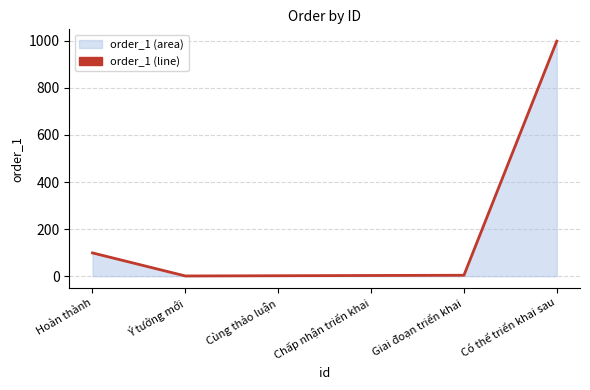

What is the sum of all values?

1108